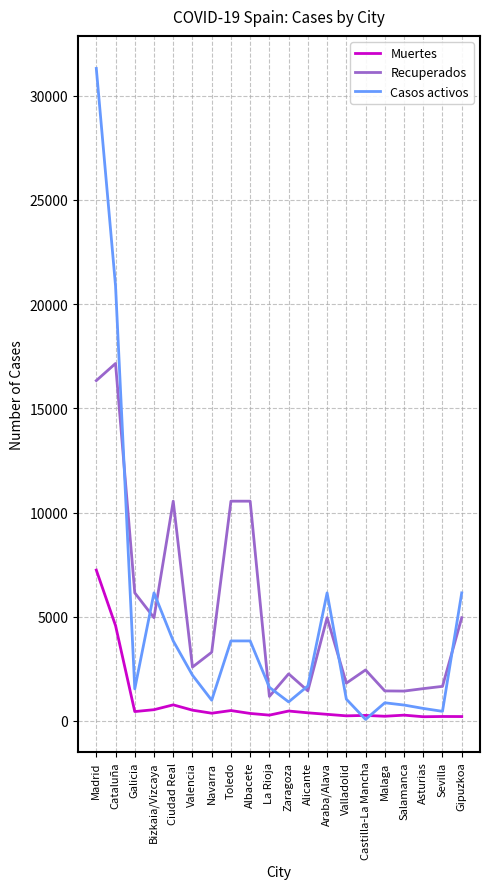

What is the difference between the Recuperados values at Valencia and Albacete?

7962